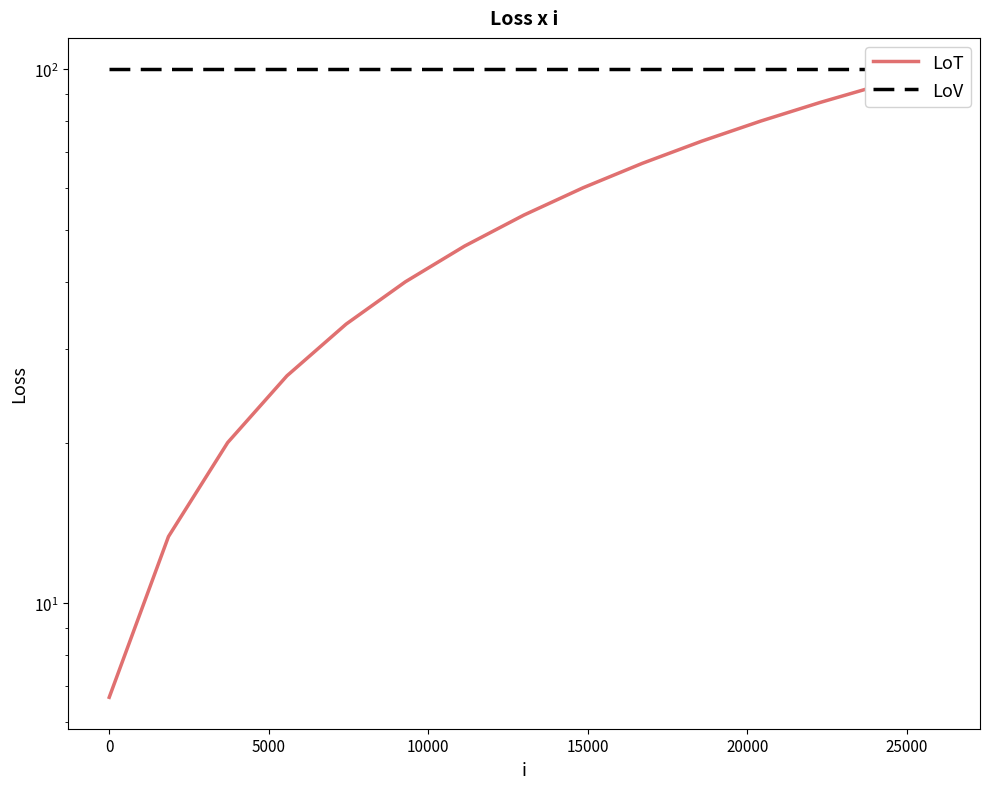

Reading left to right, extract all data points from this chart.

LoT: 6.7	13.3	20.0	26.7	33.3	40.0	46.7	53.3	60.0	66.7	73.3	80.0	86.7	93.3	100.0
LoV: 100.0	100.0	100.0	100.0	100.0	100.0	100.0	100.0	100.0	100.0	100.0	100.0	100.0	100.0	100.0